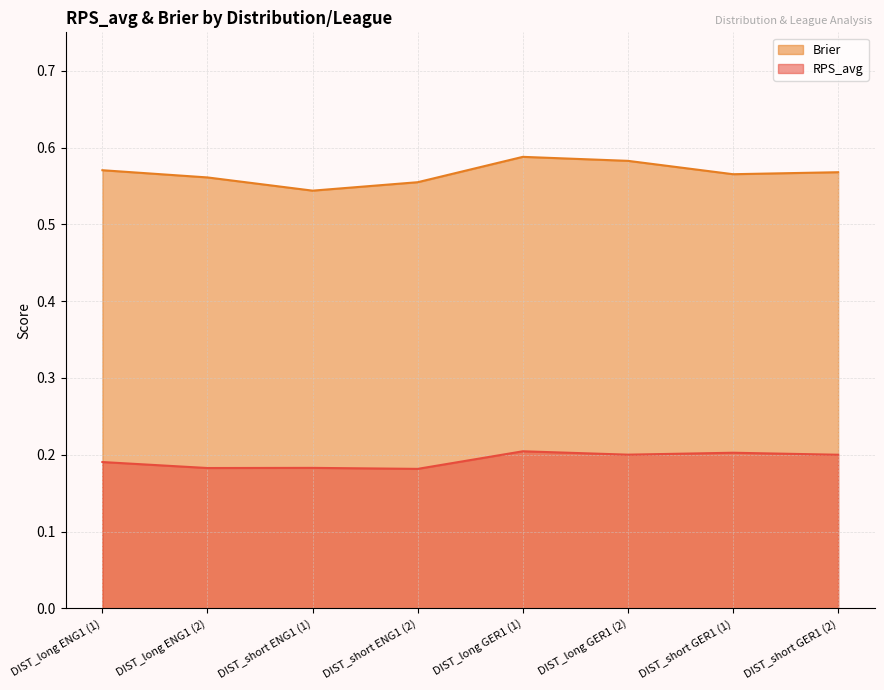

How many interior local peaks does the Brier series have?

1